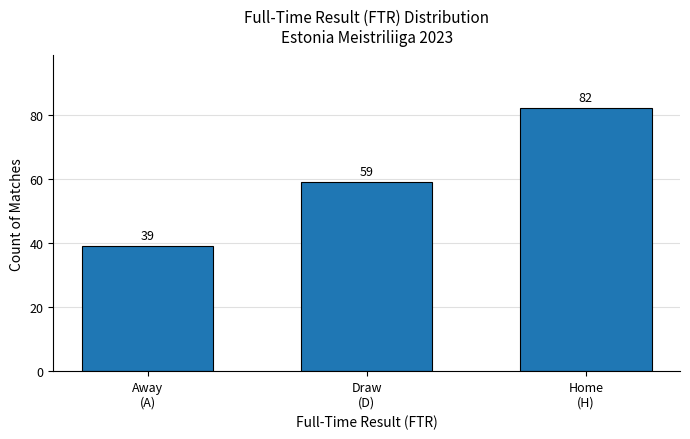

Is it true that the value at Home
(H) is 125?

False